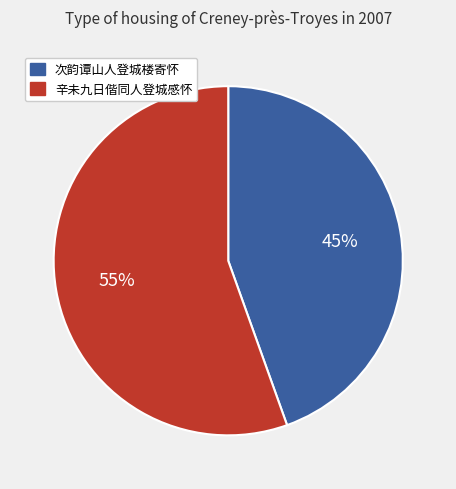

Is it true that 次韵谭山人登城楼寄怀 is 45% of the pie?

True